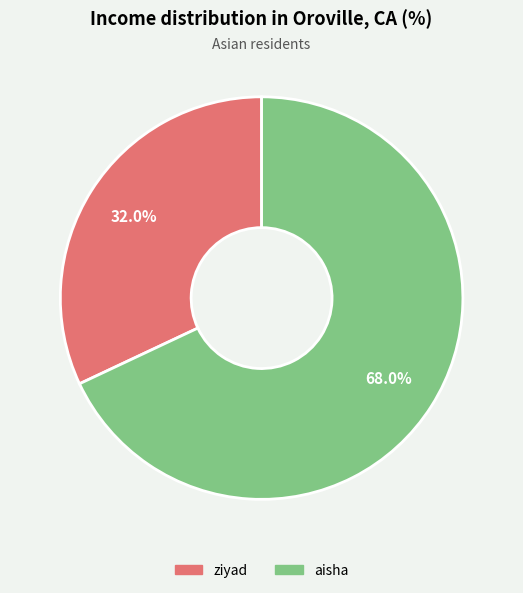

The aisha slice represents 58% of the pie. True or false?

False